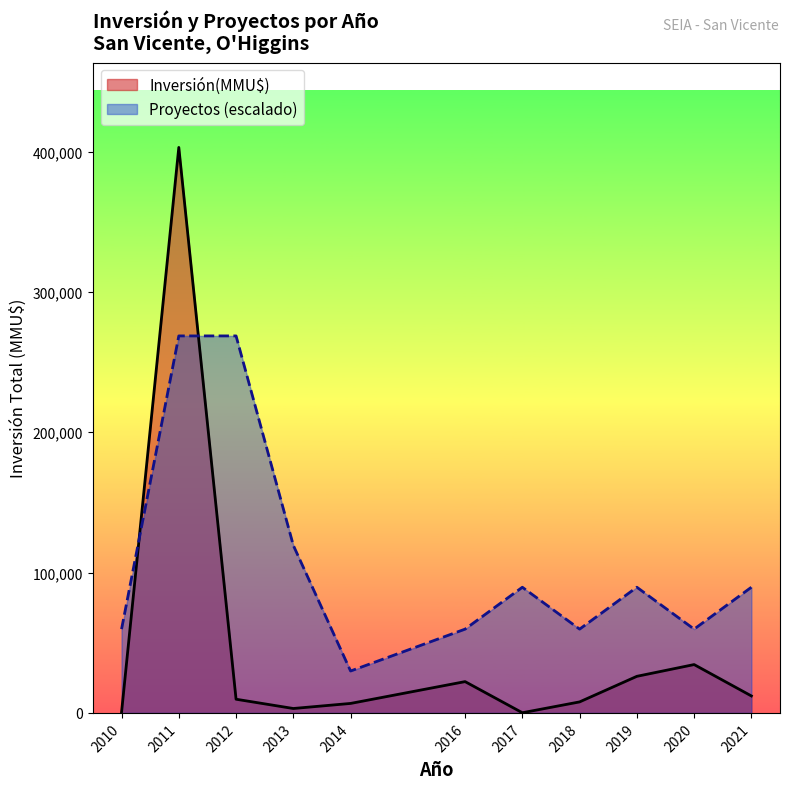

List the series in order of their peak value, lowest first.

Proyectos (escalado), Inversión(MMU$)